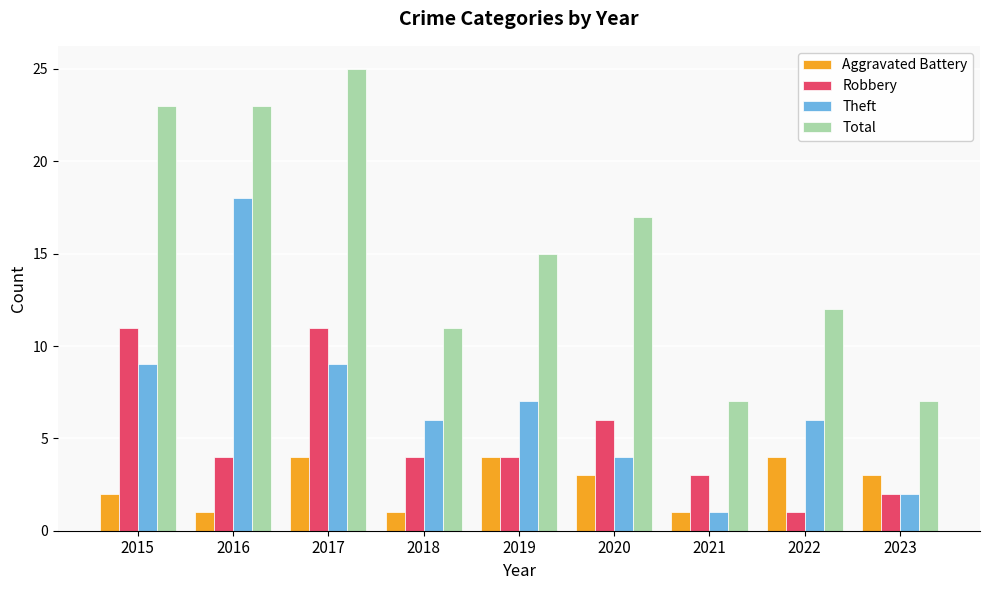

At which category is the sum across all series the highest?

2017